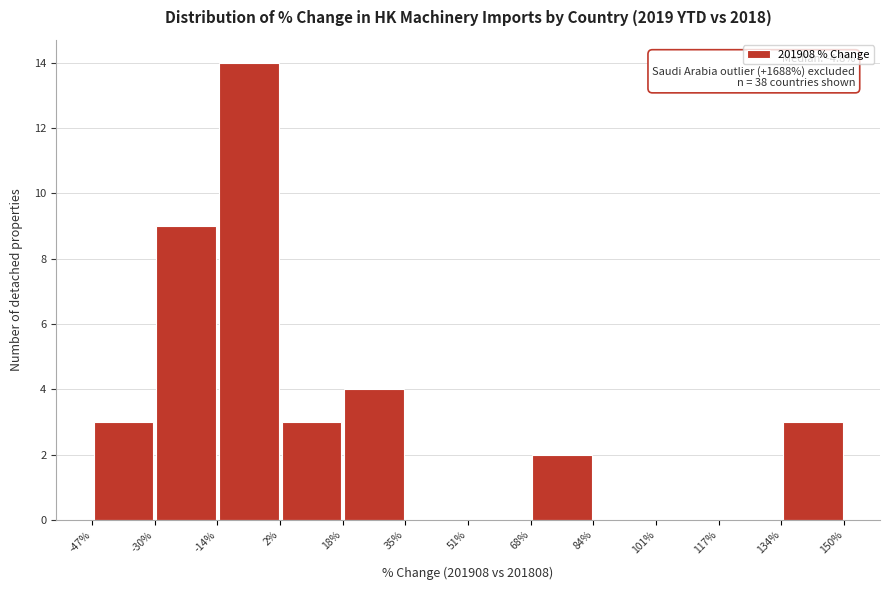

Which range on the x-axis has the tallest bar?

-14% to 2%